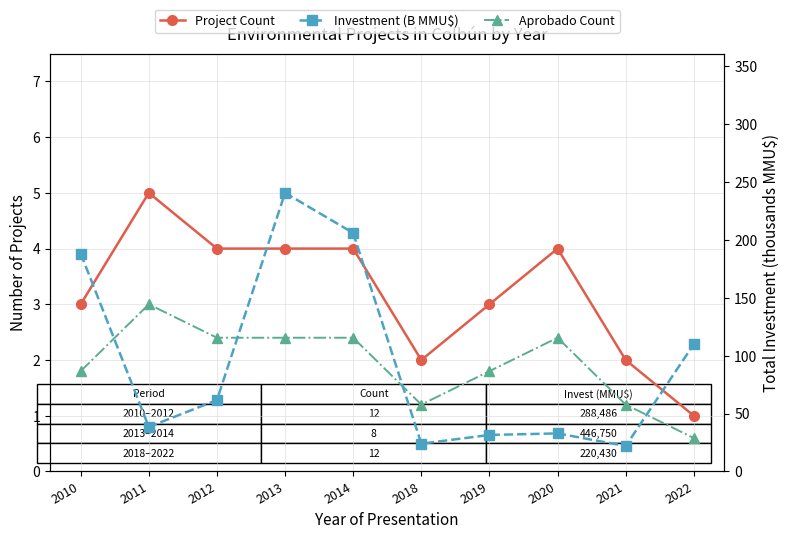

How many data points does each series have?

10